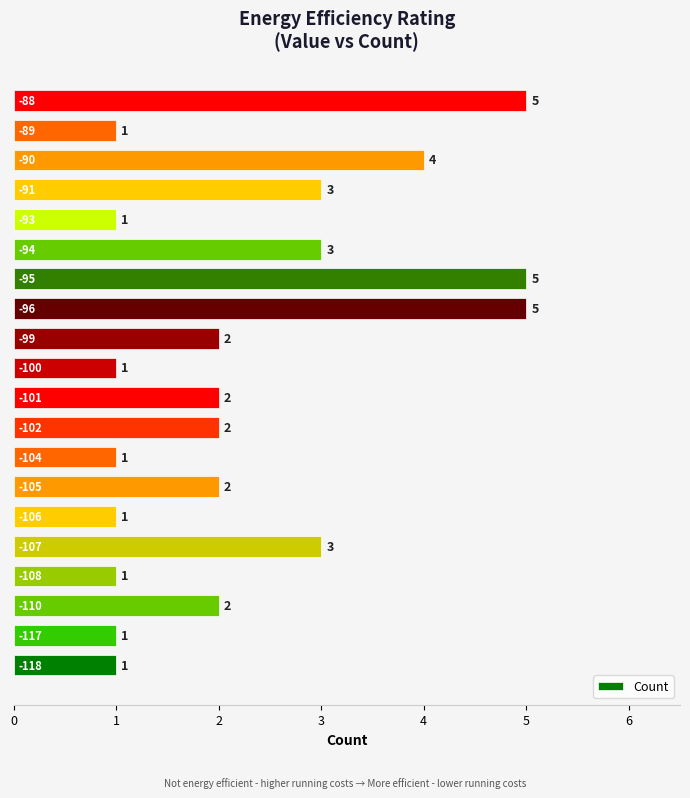

How many values are between 1 and 3?

16